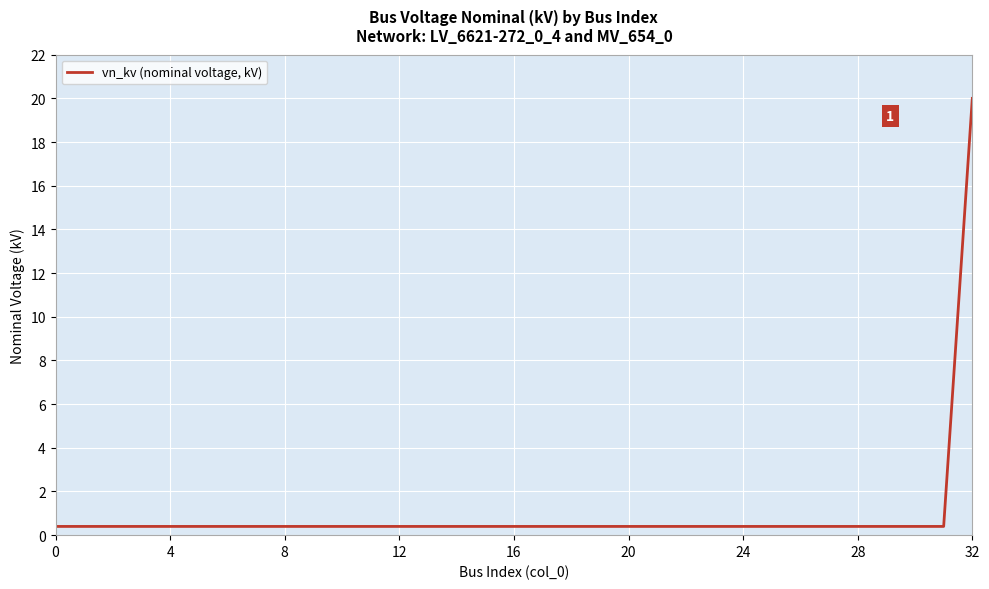

Which category has the highest value across all series?

32